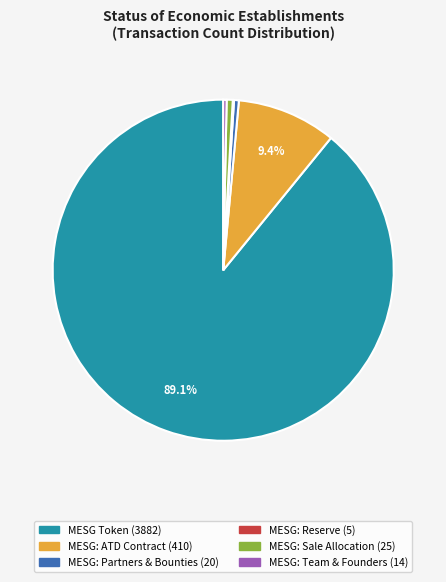

To the nearest percent, what is the combined percentage of MESG: Sale Allocation and MESG: ATD Contract?

10%